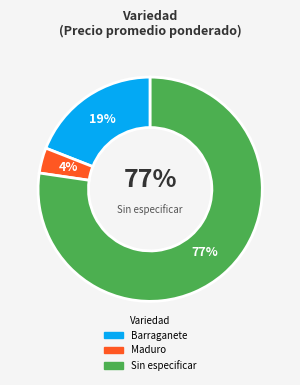

Is it true that Sin especificar is 39% of the pie?

False